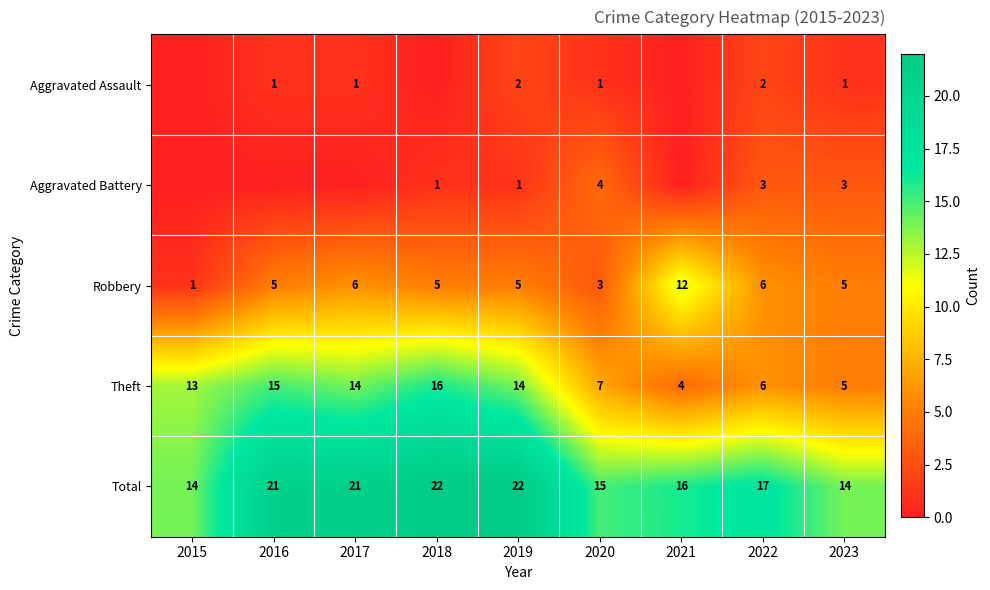

What is the maximum value for Theft?

16